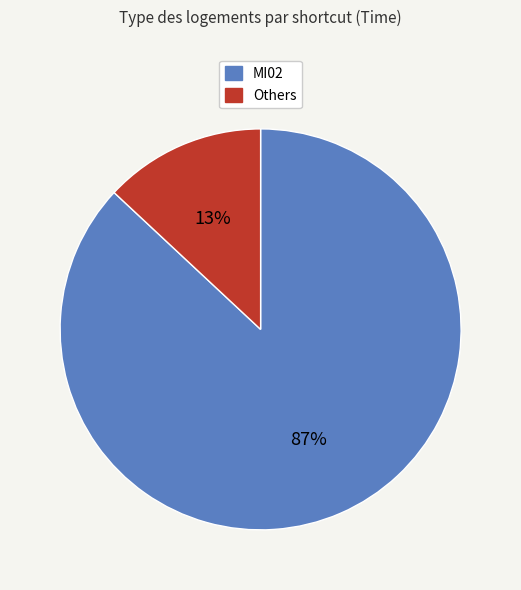

Does any single category account for the majority?

Yes